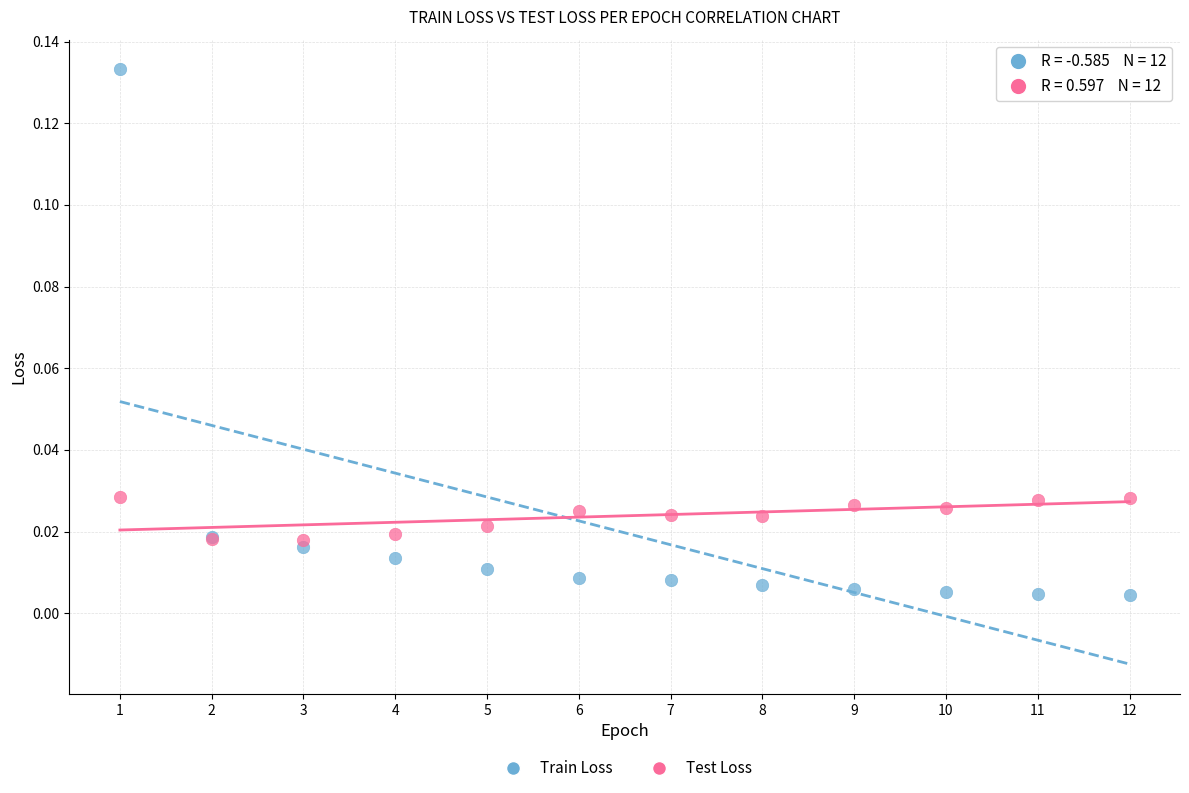

What is the X range (max minus min) for the scatter plot?

11.0